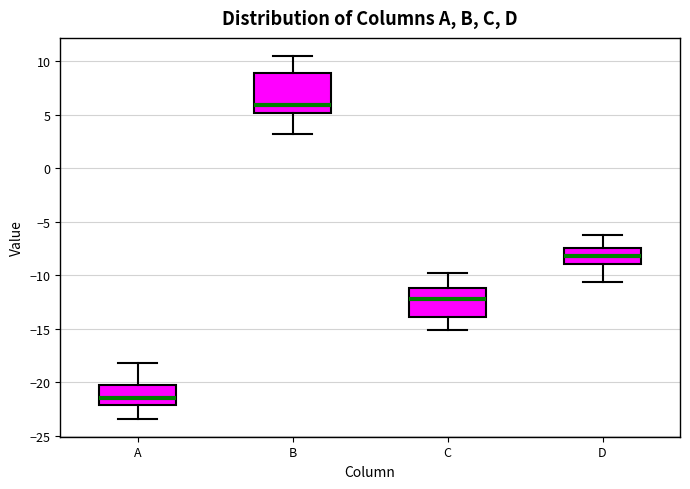

Where is the lower edge of the box for D on the y-axis? The values are not printed on the chart, so give them approximately, as read against the axis.

-9.0